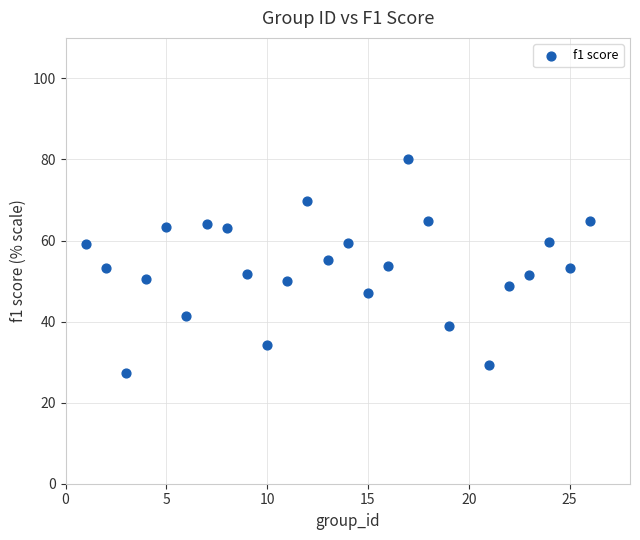

What is the range of Y values (max minus min)?

52.7